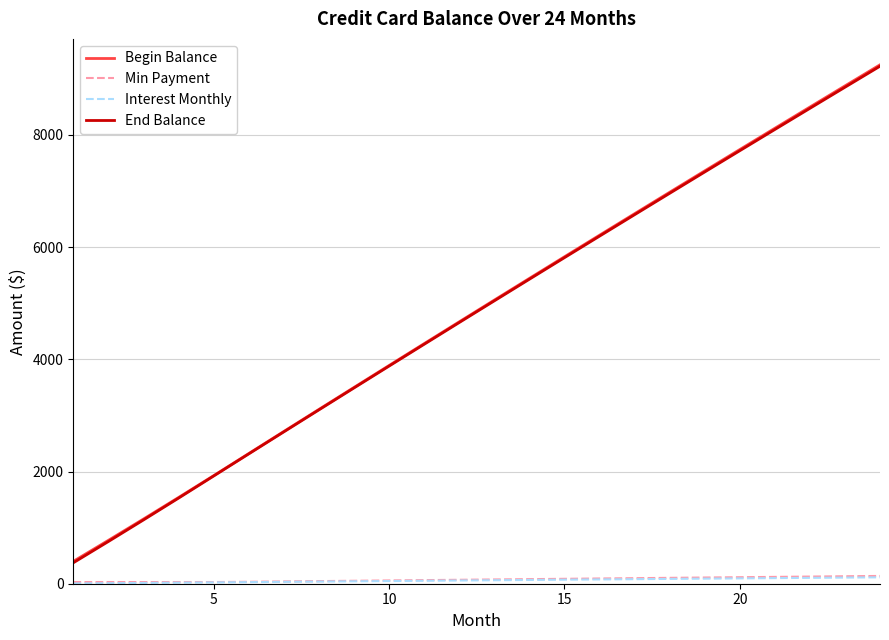

True or false: End Balance and Interest Monthly cross at least once.

False